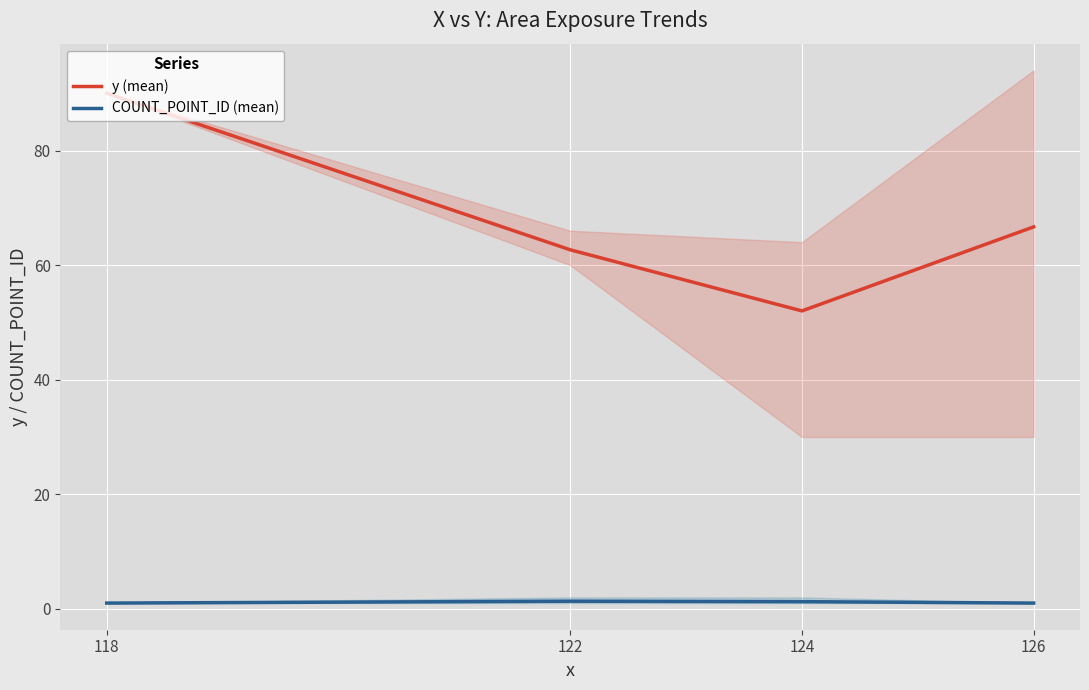

Rank the categories by y (mean) value from highest to lowest.

118, 126, 122, 124